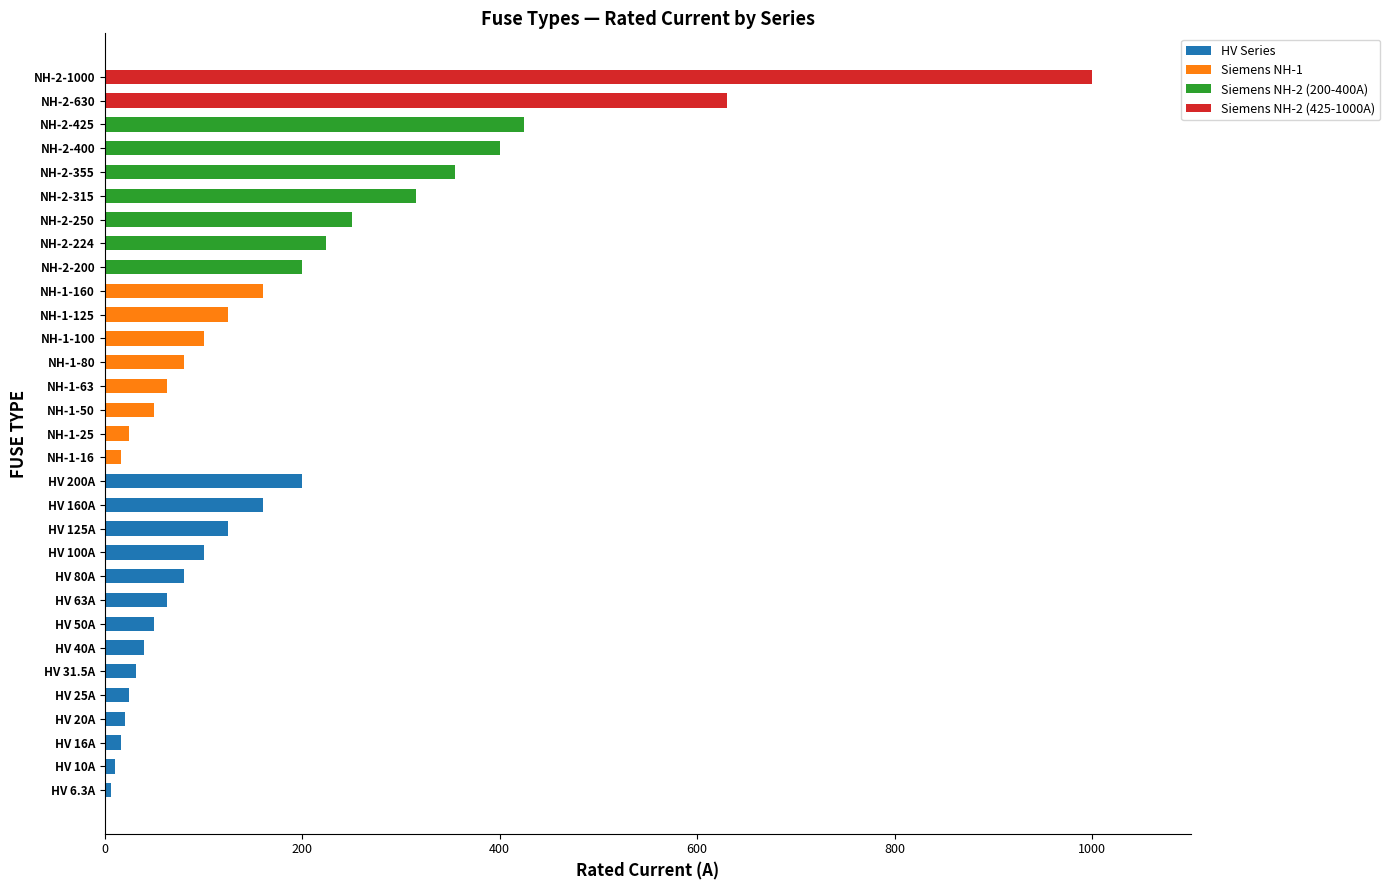

What is the sum of all HV Series values?

926.8